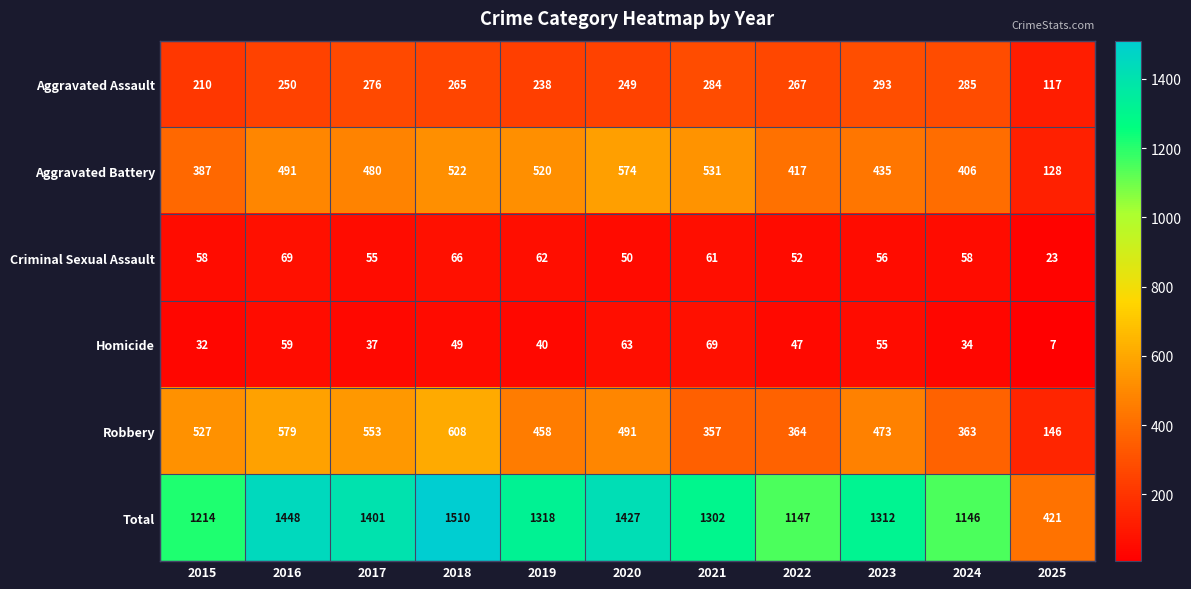

Which series has the largest total across all categories?

Total